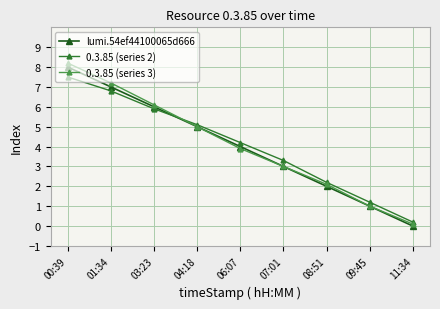

List the series in order of their peak value, lowest first.

0.3.85 (series 2), lumi.54ef44100065d666, 0.3.85 (series 3)